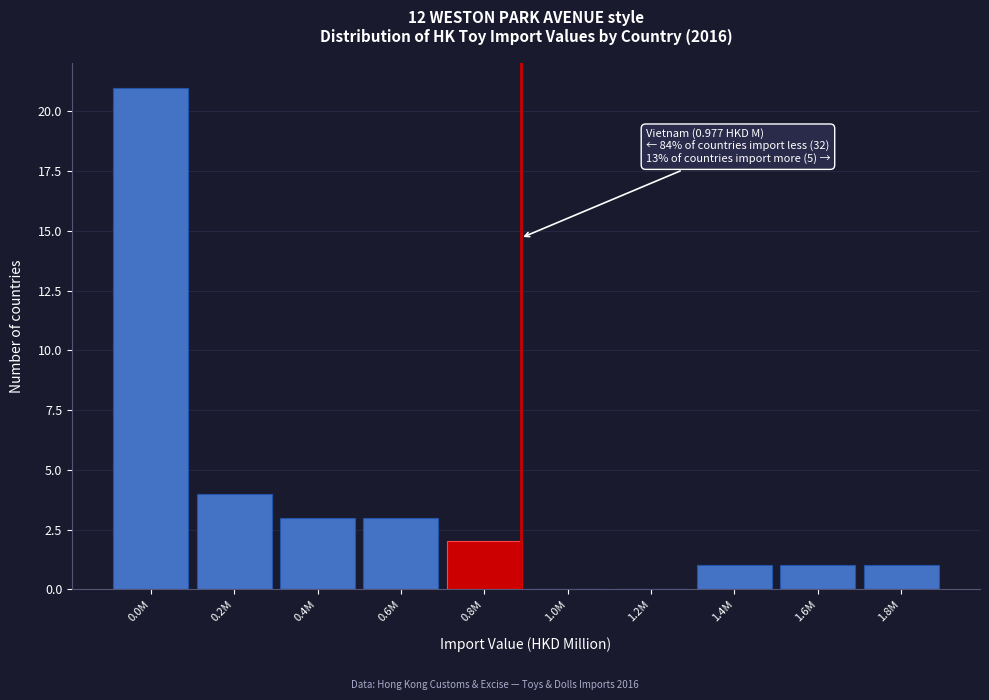

Reading left to right, transcribe all the data shown in this chart.

0.0M=21	0.2M=4	0.4M=3	0.6M=3	0.8M=2	1.0M=0	1.2M=0	1.4M=1	1.6M=1	1.8M=1